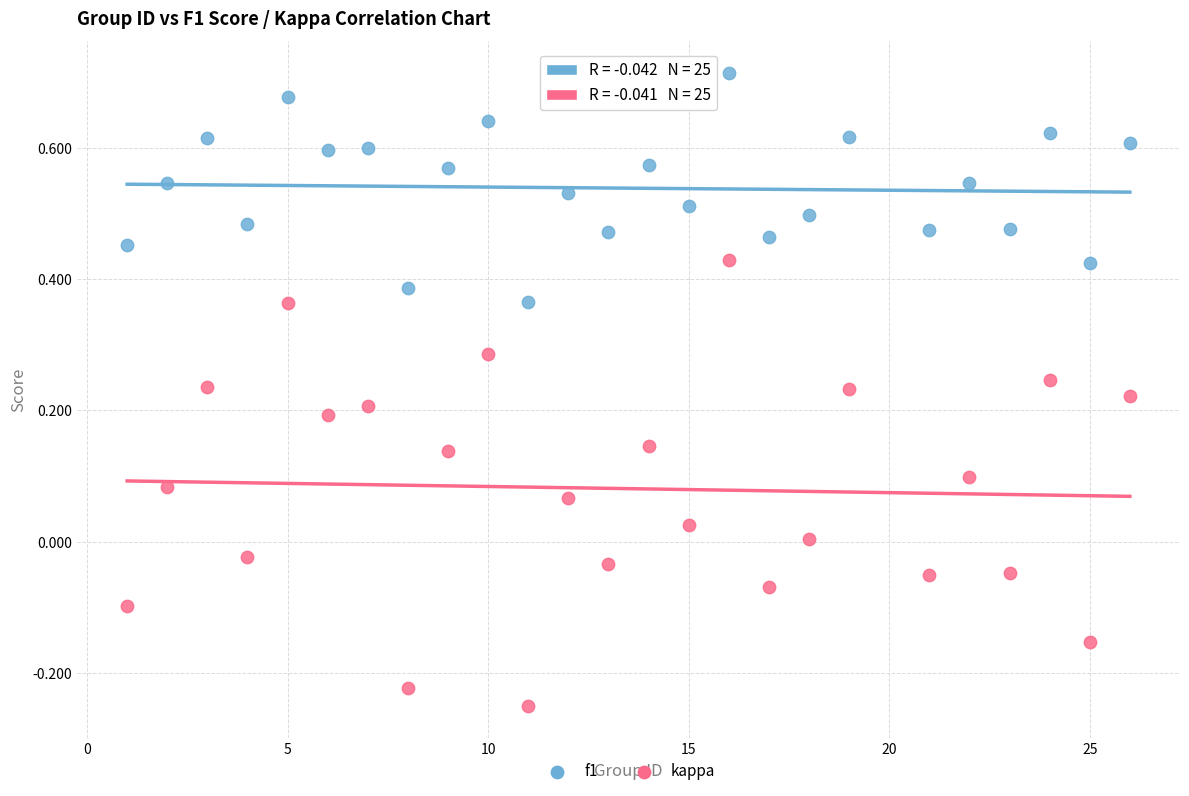

Which series reaches the minimum Y coordinate?

kappa